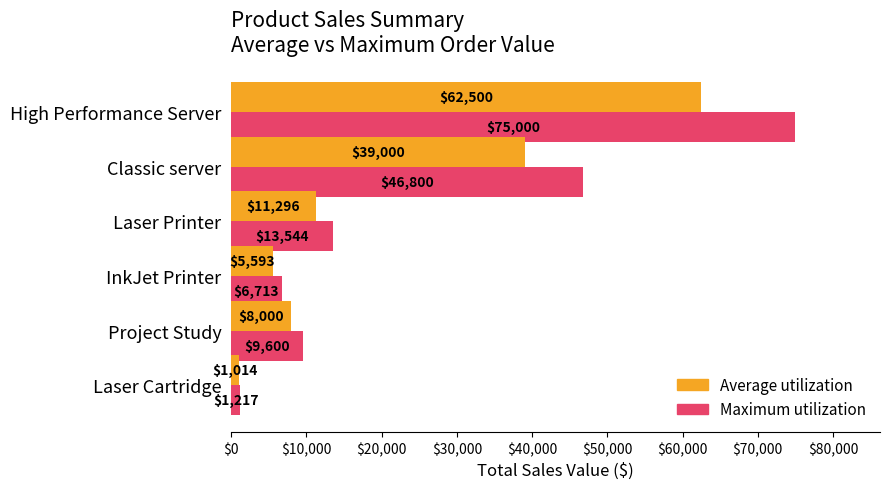

The value of Average utilization at Classic server is 61539.1. True or false?

False